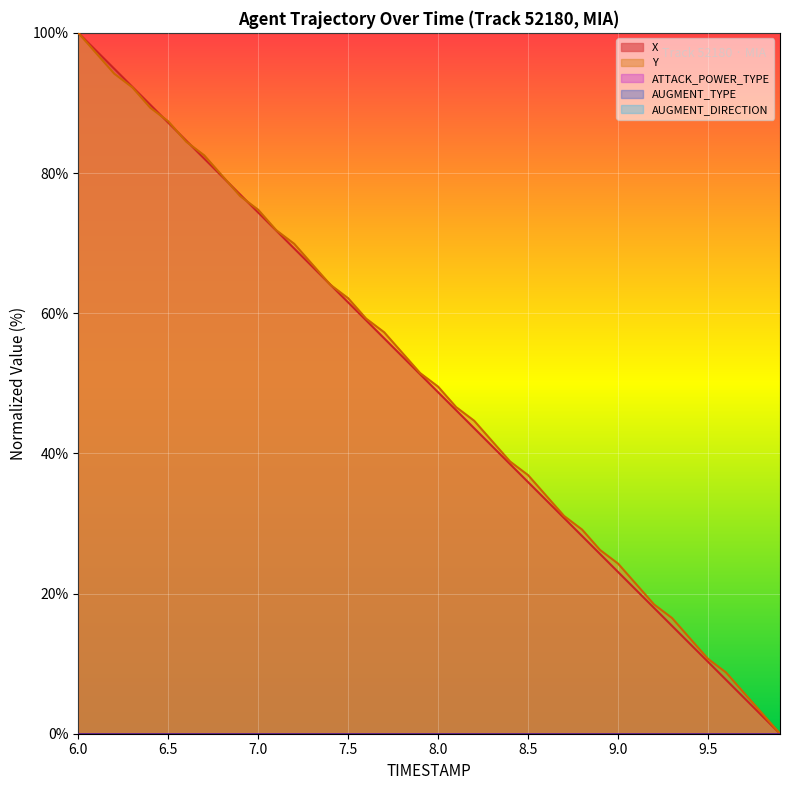

How many lines are shown in the chart?

2